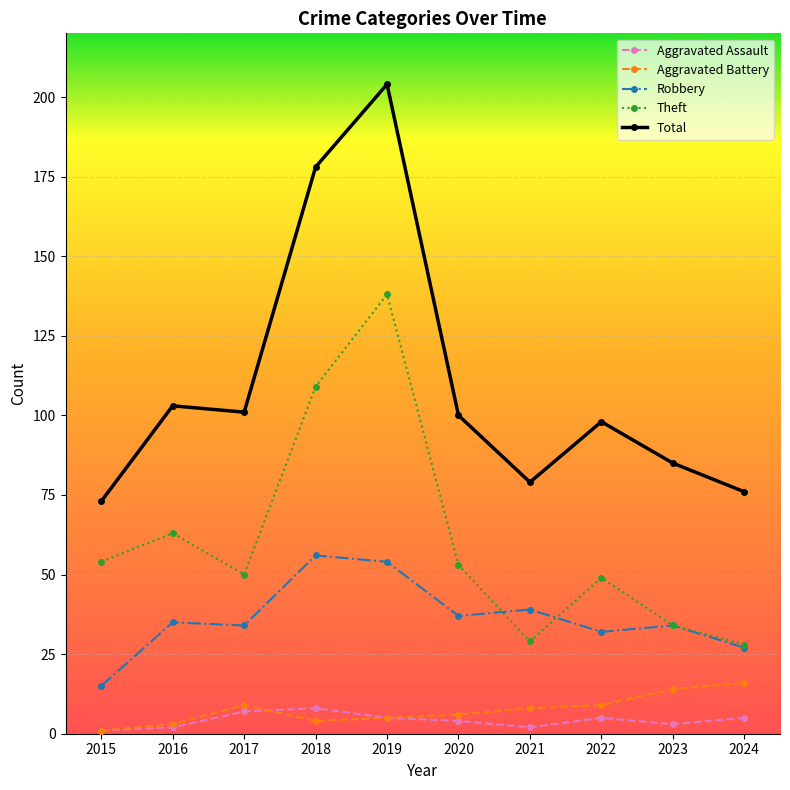

Does the chart have visible grid lines?

Yes